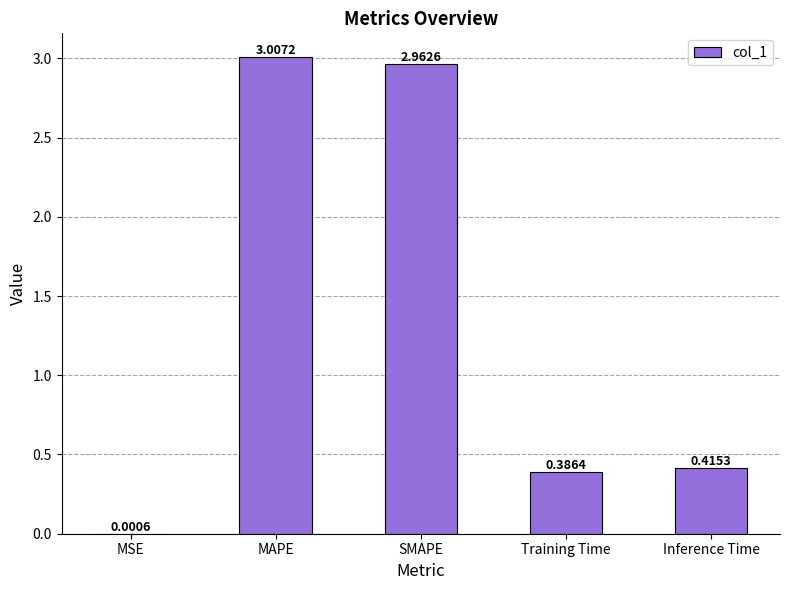

Between Inference Time and SMAPE, which is larger?

SMAPE